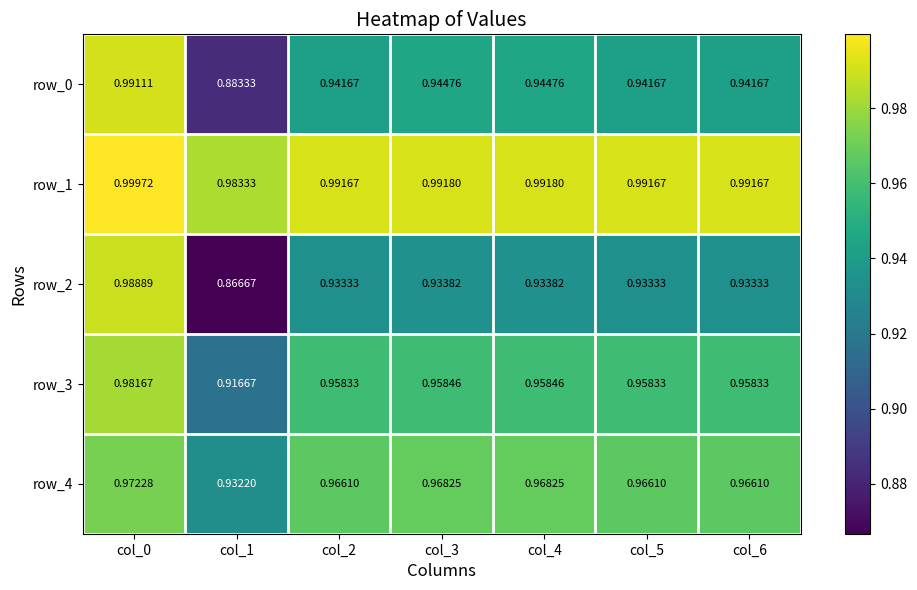

Is the value of row_3 at col_6 greater than the value of row_4 at col_2?

No